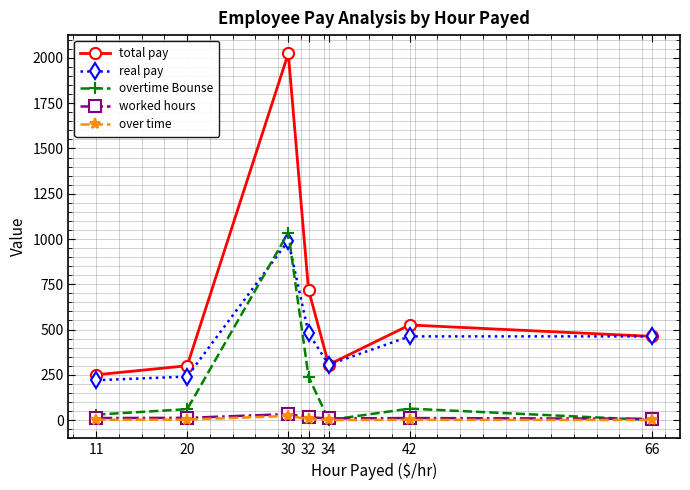

Between 20 and 42, which series saw the biggest shift?

total pay